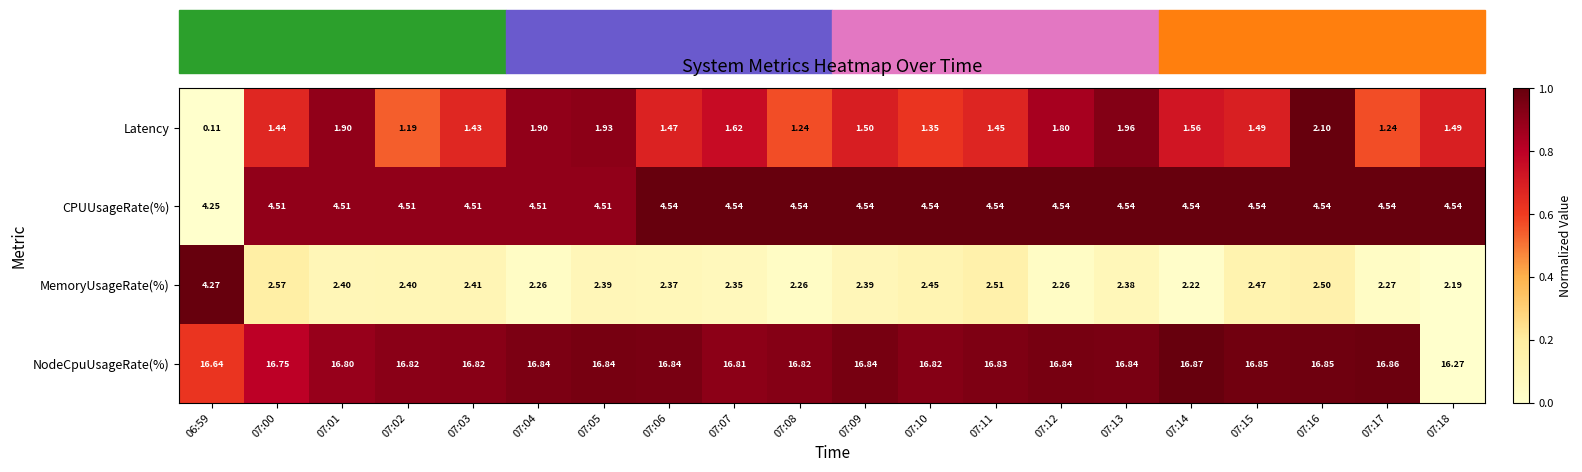

What is the total value across all series at 07:10?

25.2